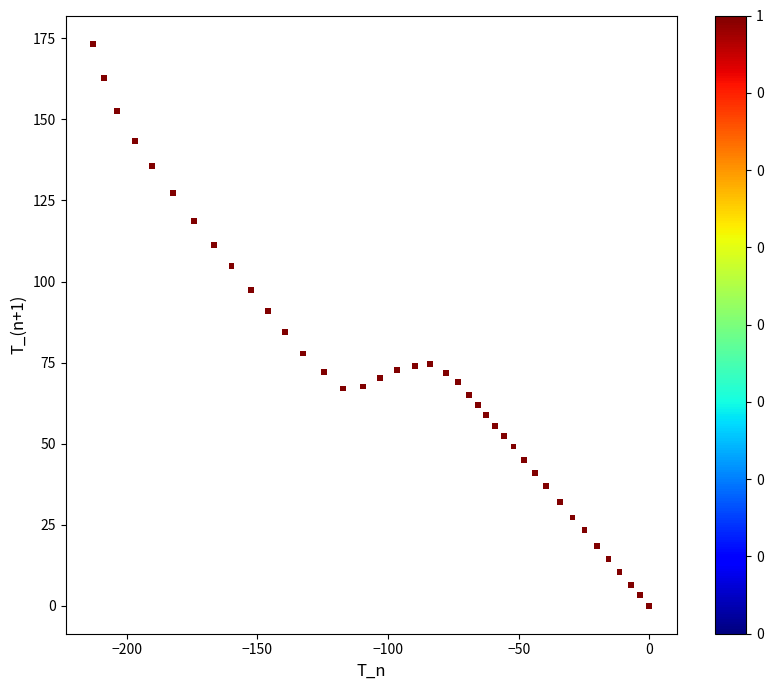

What is the range of X values (max minus min)?

212.8